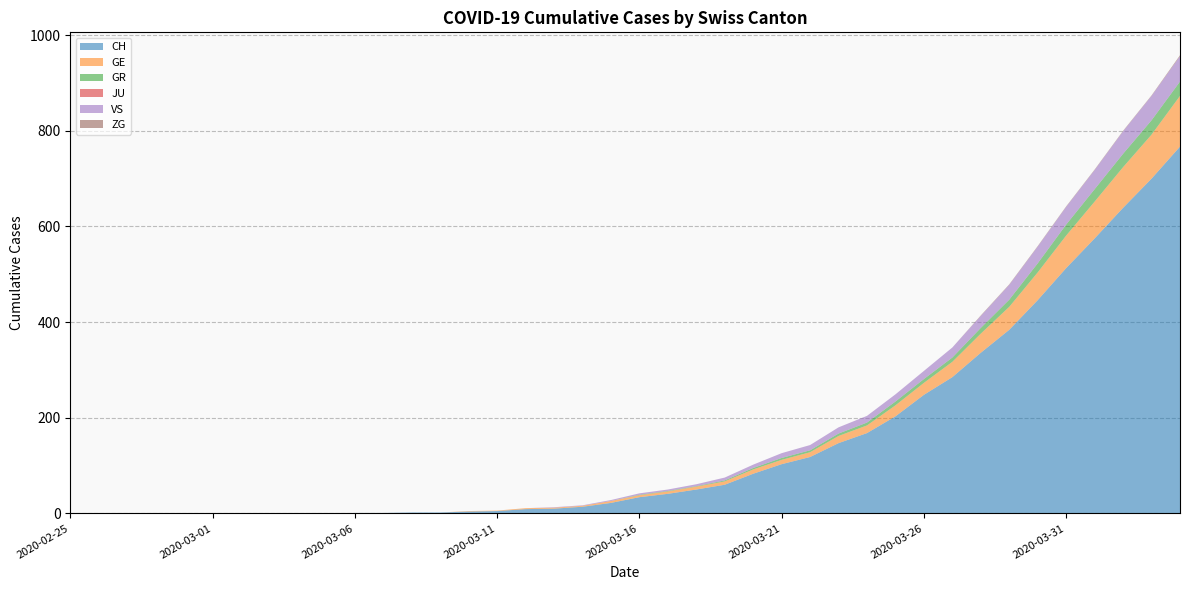

Reading left to right, extract all data points from this chart.

CH: 2020-02-25=0	2020-02-26=0	2020-02-27=0	2020-02-28=0	2020-02-29=0	2020-03-01=0	2020-03-02=0	2020-03-03=0	2020-03-04=0	2020-03-05=0	2020-03-06=1	2020-03-07=1	2020-03-08=2	2020-03-09=2	2020-03-10=4	2020-03-11=5	2020-03-12=9	2020-03-13=10	2020-03-14=14	2020-03-15=22	2020-03-16=34	2020-03-17=41	2020-03-18=50	2020-03-19=60	2020-03-20=83	2020-03-21=103	2020-03-22=118	2020-03-23=147	2020-03-24=168	2020-03-25=203	2020-03-26=248	2020-03-27=285	2020-03-28=336	2020-03-29=384	2020-03-30=446	2020-03-31=513	2020-04-01=575	2020-04-02=639	2020-04-03=700	2020-04-04=767
GE: 2020-02-25=0	2020-02-26=0	2020-02-27=0	2020-02-28=0	2020-02-29=0	2020-03-01=0	2020-03-02=0	2020-03-03=0	2020-03-04=0	2020-03-05=0	2020-03-06=0	2020-03-07=0	2020-03-08=0	2020-03-09=0	2020-03-10=1	2020-03-11=1	2020-03-12=2	2020-03-13=2	2020-03-14=2	2020-03-15=4	2020-03-16=4	2020-03-17=5	2020-03-18=6	2020-03-19=7	2020-03-20=9	2020-03-21=9	2020-03-22=10	2020-03-23=15	2020-03-24=16	2020-03-25=23	2020-03-26=25	2020-03-27=32	2020-03-28=40	2020-03-29=48	2020-03-30=58	2020-03-31=68	2020-04-01=77	2020-04-02=85	2020-04-03=92	2020-04-04=106
GR: 2020-02-25=0	2020-02-26=0	2020-02-27=0	2020-02-28=0	2020-02-29=0	2020-03-01=0	2020-03-02=0	2020-03-03=0	2020-03-04=0	2020-03-05=0	2020-03-06=0	2020-03-07=0	2020-03-08=0	2020-03-09=0	2020-03-10=0	2020-03-11=0	2020-03-12=0	2020-03-13=0	2020-03-14=0	2020-03-15=0	2020-03-16=1	2020-03-17=1	2020-03-18=1	2020-03-19=2	2020-03-20=3	2020-03-21=4	2020-03-22=4	2020-03-23=5	2020-03-24=6	2020-03-25=8	2020-03-26=8	2020-03-27=9	2020-03-28=12	2020-03-29=15	2020-03-30=19	2020-03-31=23	2020-04-01=26	2020-04-02=28	2020-04-03=30	2020-04-04=30
JU: 2020-02-25=0	2020-02-26=0	2020-02-27=0	2020-02-28=0	2020-02-29=0	2020-03-01=0	2020-03-02=0	2020-03-03=0	2020-03-04=0	2020-03-05=0	2020-03-06=0	2020-03-07=0	2020-03-08=0	2020-03-09=0	2020-03-10=0	2020-03-11=0	2020-03-12=0	2020-03-13=0	2020-03-14=0	2020-03-15=0	2020-03-16=0	2020-03-17=0	2020-03-18=0	2020-03-19=0	2020-03-20=0	2020-03-21=0	2020-03-22=0	2020-03-23=0	2020-03-24=0	2020-03-25=0	2020-03-26=0	2020-03-27=0	2020-03-28=0	2020-03-29=0	2020-03-30=0	2020-03-31=0	2020-04-01=0	2020-04-02=0	2020-04-03=0	2020-04-04=0
VS: 2020-02-25=0	2020-02-26=0	2020-02-27=0	2020-02-28=0	2020-02-29=0	2020-03-01=0	2020-03-02=0	2020-03-03=0	2020-03-04=0	2020-03-05=0	2020-03-06=0	2020-03-07=0	2020-03-08=0	2020-03-09=0	2020-03-10=0	2020-03-11=0	2020-03-12=0	2020-03-13=1	2020-03-14=1	2020-03-15=2	2020-03-16=3	2020-03-17=3	2020-03-18=4	2020-03-19=6	2020-03-20=7	2020-03-21=10	2020-03-22=11	2020-03-23=13	2020-03-24=14	2020-03-25=15	2020-03-26=17	2020-03-27=21	2020-03-28=25	2020-03-29=31	2020-03-30=35	2020-03-31=37	2020-04-01=40	2020-04-02=47	2020-04-03=51	2020-04-04=53
ZG: 2020-02-25=0	2020-02-26=0	2020-02-27=0	2020-02-28=0	2020-02-29=0	2020-03-01=0	2020-03-02=0	2020-03-03=0	2020-03-04=0	2020-03-05=0	2020-03-06=0	2020-03-07=0	2020-03-08=0	2020-03-09=0	2020-03-10=0	2020-03-11=0	2020-03-12=0	2020-03-13=0	2020-03-14=0	2020-03-15=0	2020-03-16=0	2020-03-17=0	2020-03-18=0	2020-03-19=0	2020-03-20=0	2020-03-21=0	2020-03-22=0	2020-03-23=0	2020-03-24=0	2020-03-25=0	2020-03-26=0	2020-03-27=0	2020-03-28=1	2020-03-29=1	2020-03-30=1	2020-03-31=1	2020-04-01=1	2020-04-02=1	2020-04-03=1	2020-04-04=2